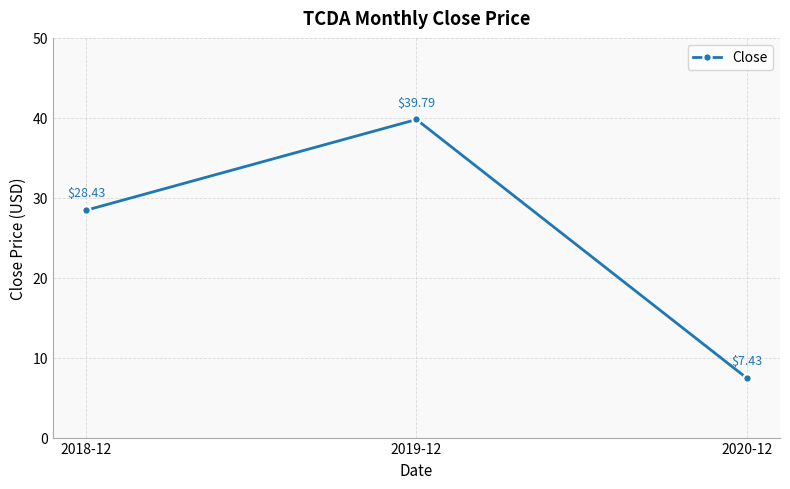

What is the sum of the values at 2018-12 and 2019-12?

68.2